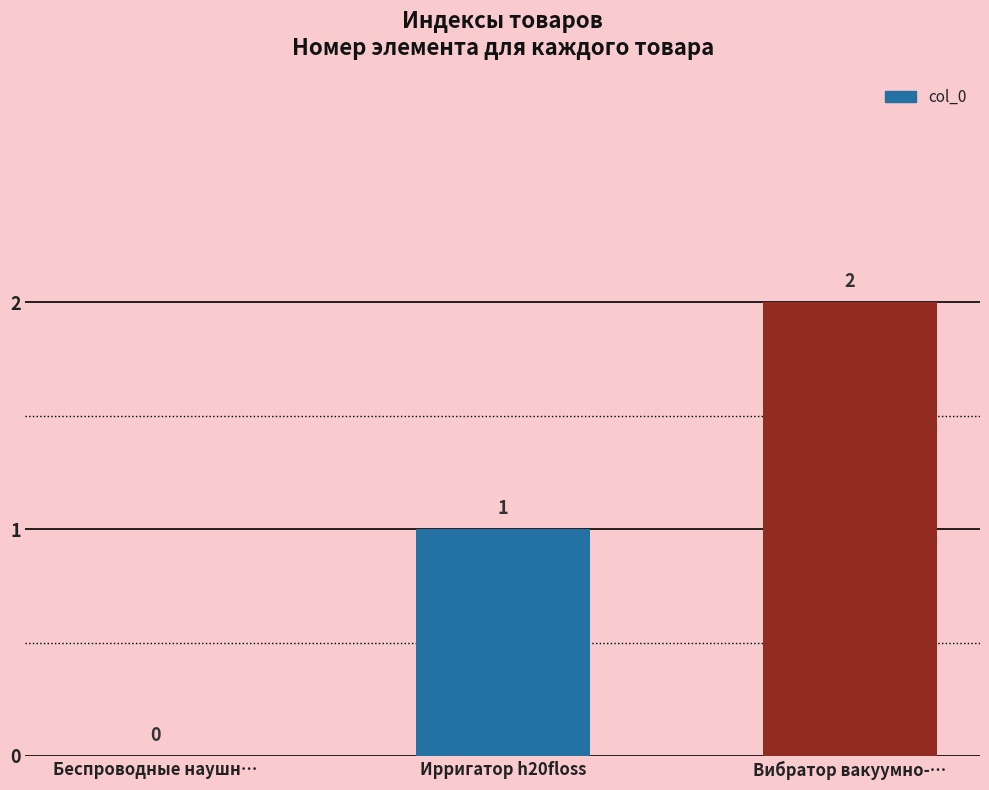

What is the sum of the values at Ирригатор h20floss and Вибратор вакуумно-…?

3